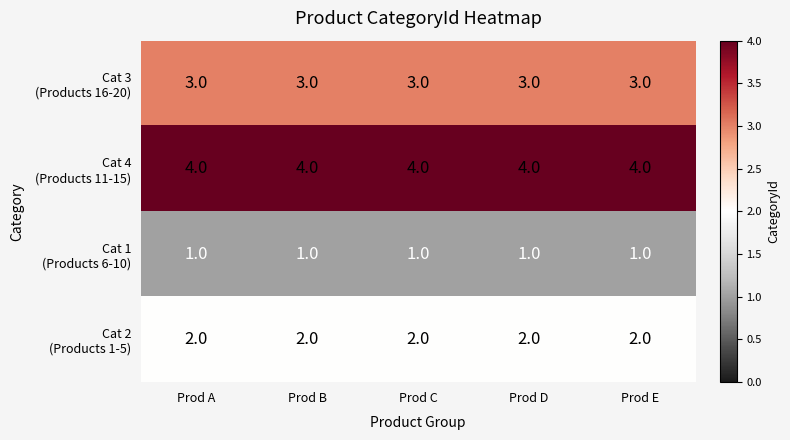

What is the total value across all series at Prod A?

10